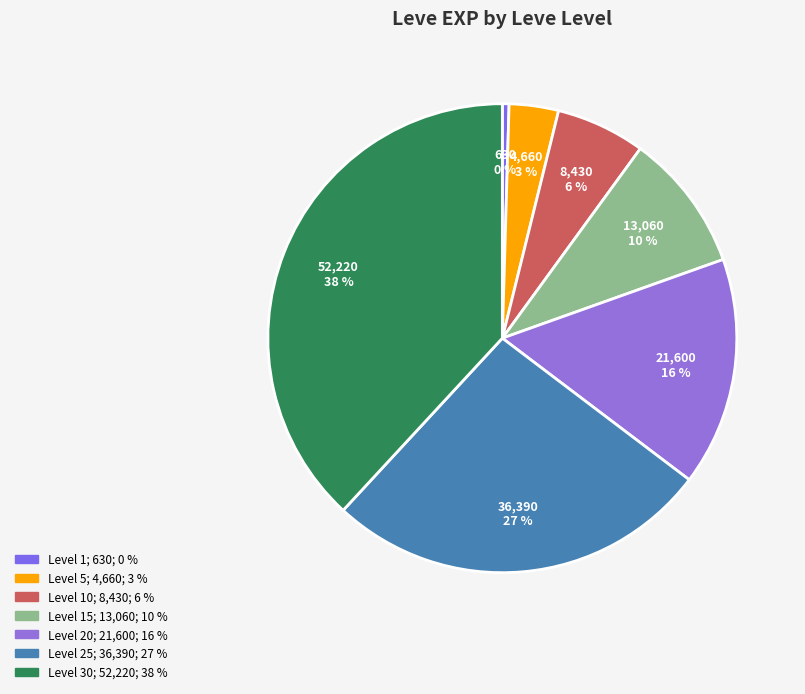

To the nearest percent, what is the average slice percentage?

14%